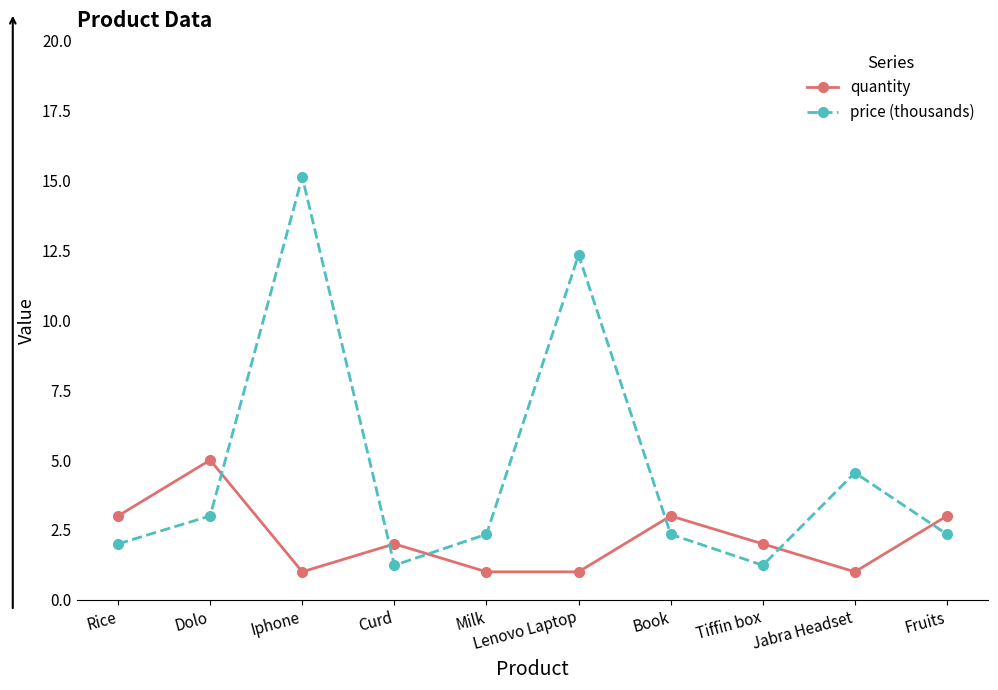

Reading left to right, what are all the values shown in this chart?

quantity: Rice=3.0	Dolo=5.0	Iphone=1.0	Curd=2.0	Milk=1.0	Lenovo Laptop=1.0	Book=3.0	Tiffin box=2.0	Jabra Headset=1.0	Fruits=3.0
price (thousands): Rice=2.0	Dolo=3.0	Iphone=15.1	Curd=1.2	Milk=2.3	Lenovo Laptop=12.3	Book=2.3	Tiffin box=1.2	Jabra Headset=4.5	Fruits=2.3